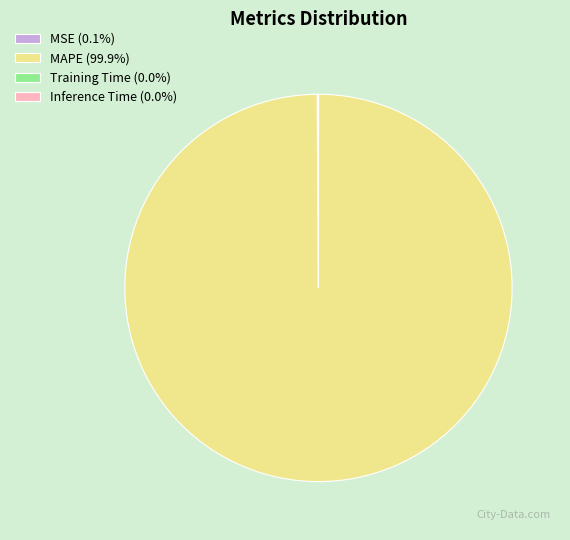

Is it true that MAPE is 100% of the pie?

True